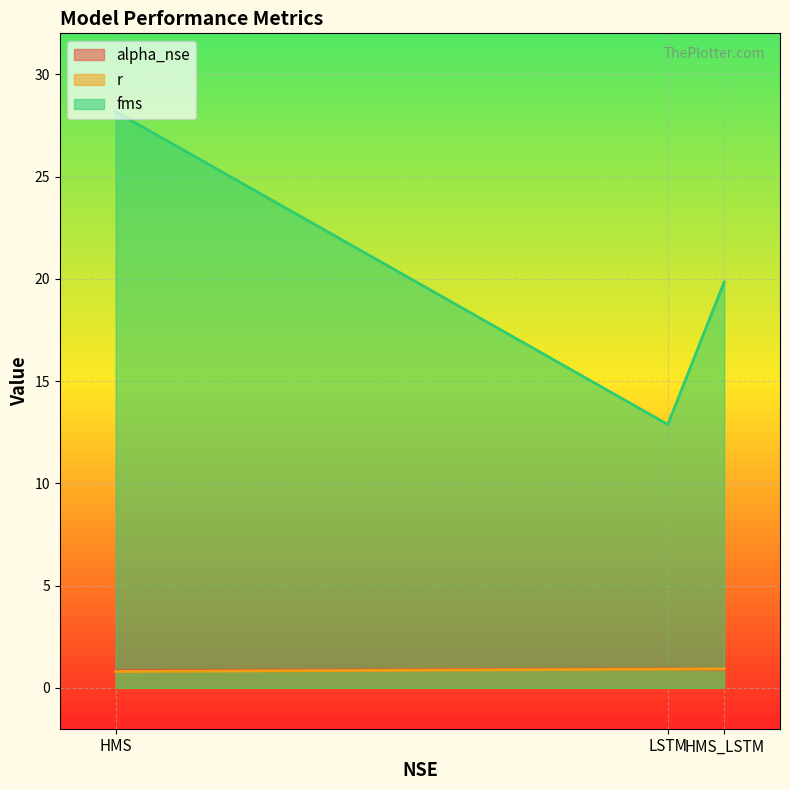

How many lines are shown in the chart?

3